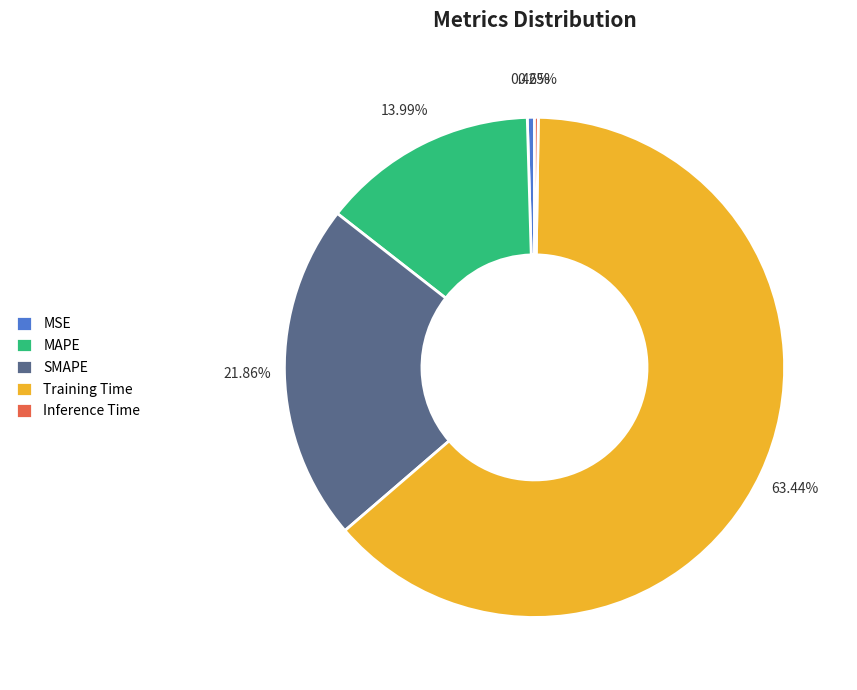

To the nearest percent, what is the combined percentage of SMAPE and MSE?

22%